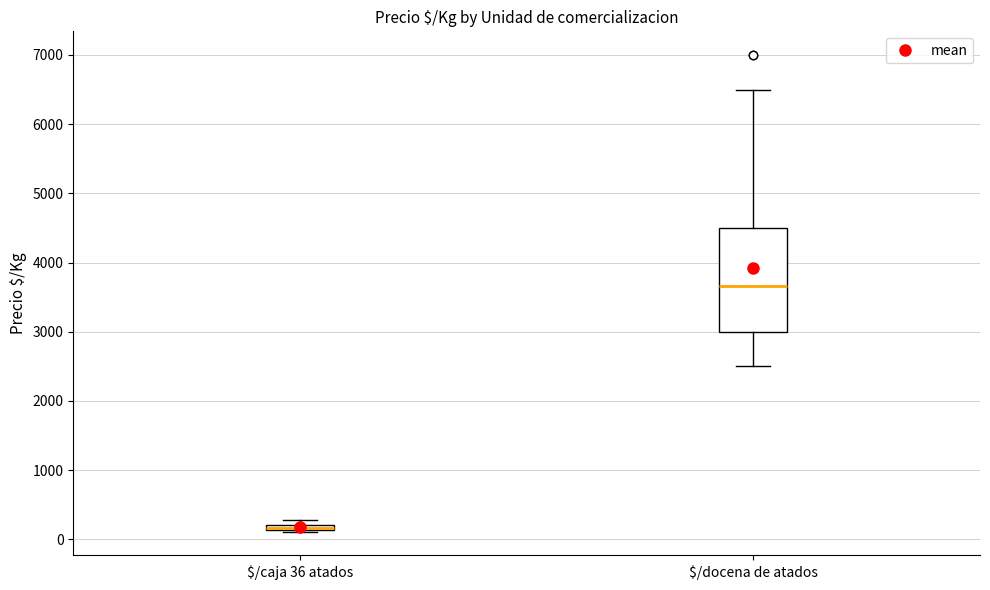

Which box is the tallest, from its lower edge to its upper edge?

$/docena de atados